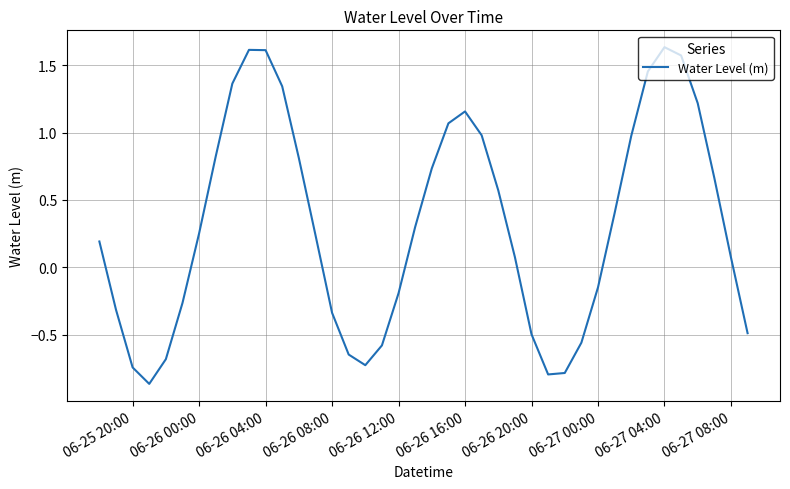

Is this an area chart (filled region under the line)?

No